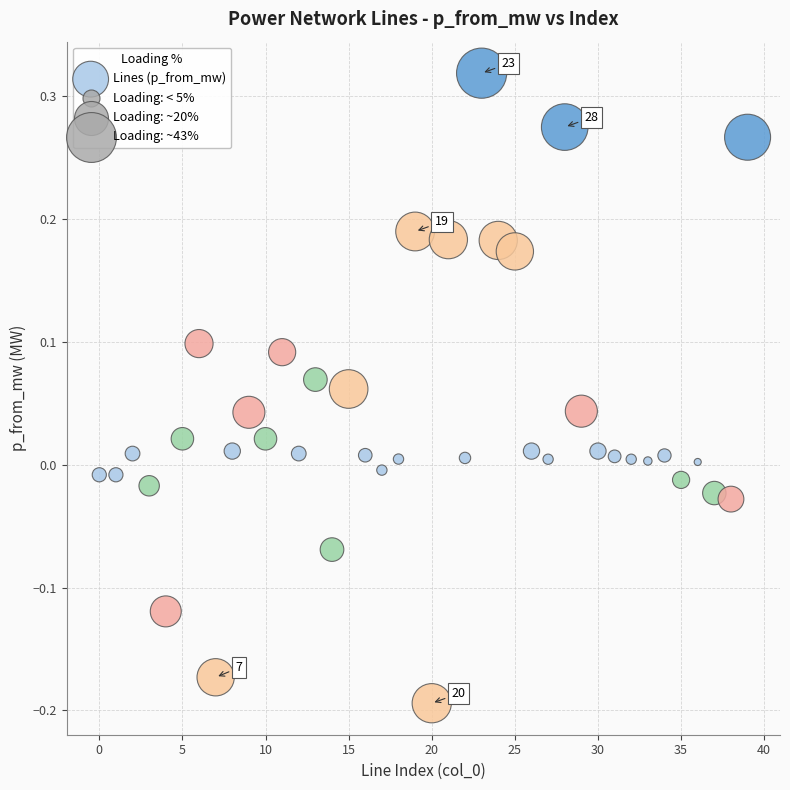

What is the range of Y values (max minus min)?

0.5